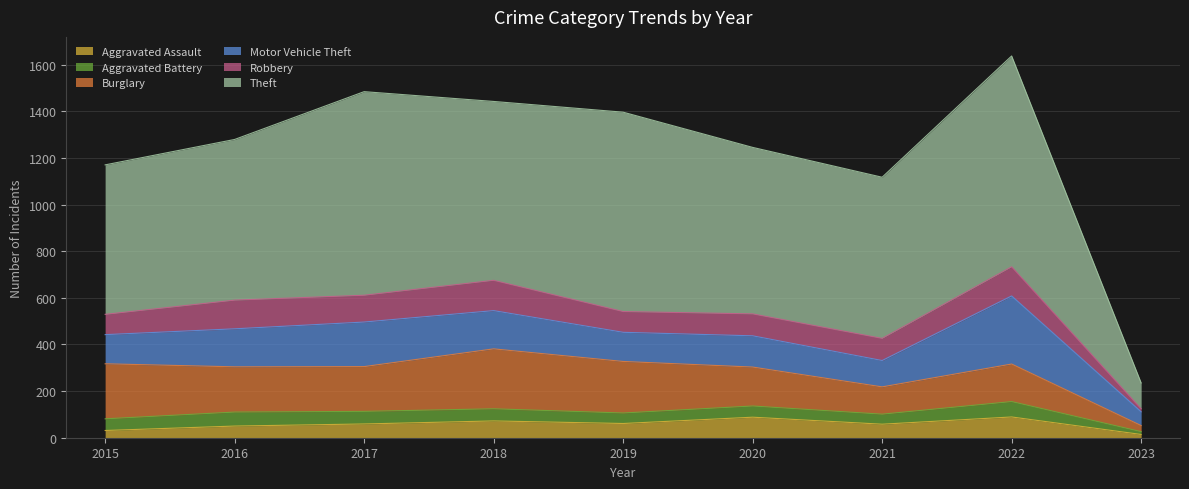

Where is Theft nearest to the value 507?

2015